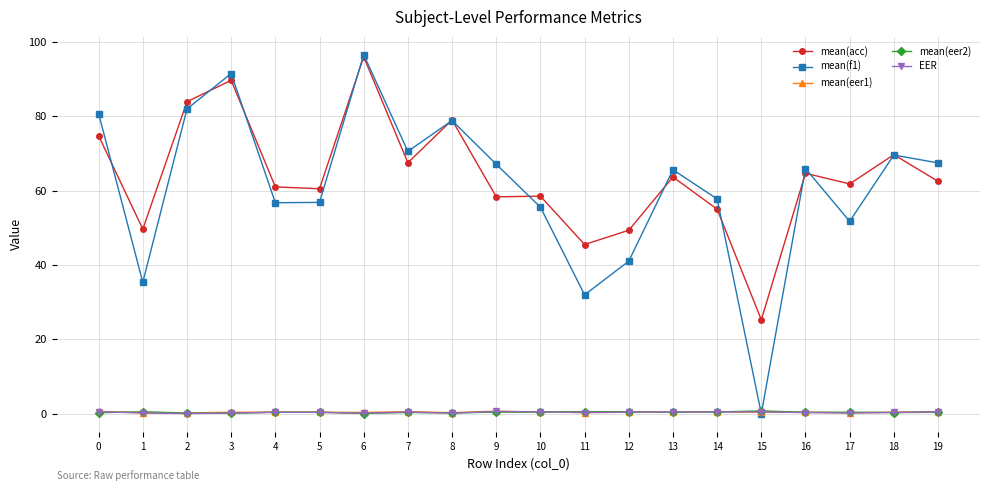

True or false: mean(acc) has more than 1 points higher than both neighbors.

True